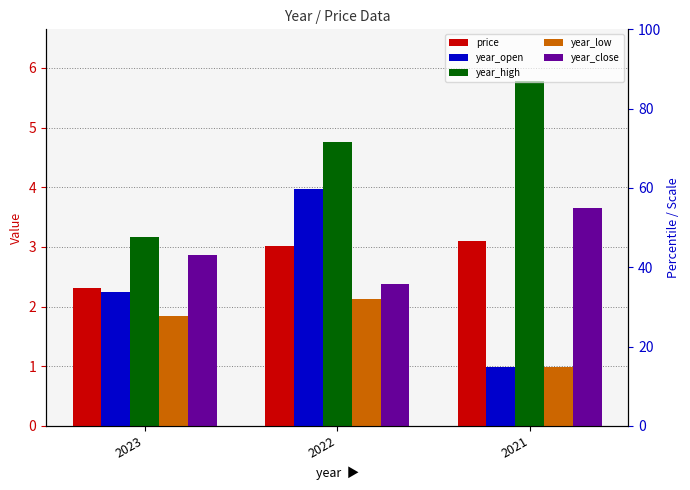

What is the difference between the maximum and minimum values in the year_high series?

2.6